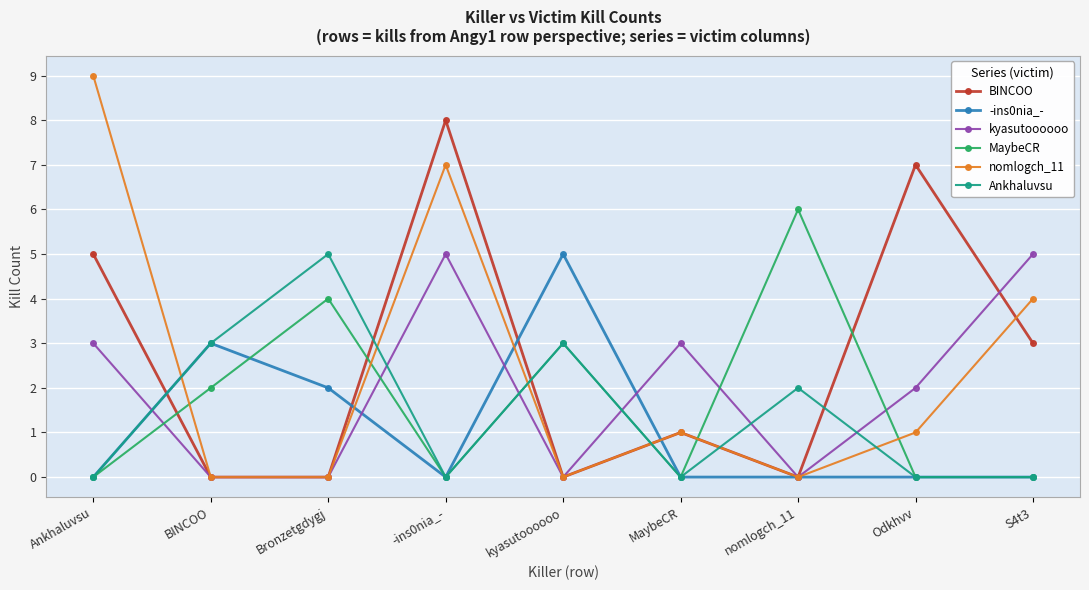

Reading right to left, extract all data points from this chart.

BINCOO: 3	7	0	1	0	8	0	0	5
-ins0nia_-: 0	0	0	0	5	0	2	3	0
kyasutoooooo: 5	2	0	3	0	5	0	0	3
MaybeCR: 0	0	6	0	3	0	4	2	0
nomlogch_11: 4	1	0	1	0	7	0	0	9
Ankhaluvsu: 0	0	2	0	3	0	5	3	0